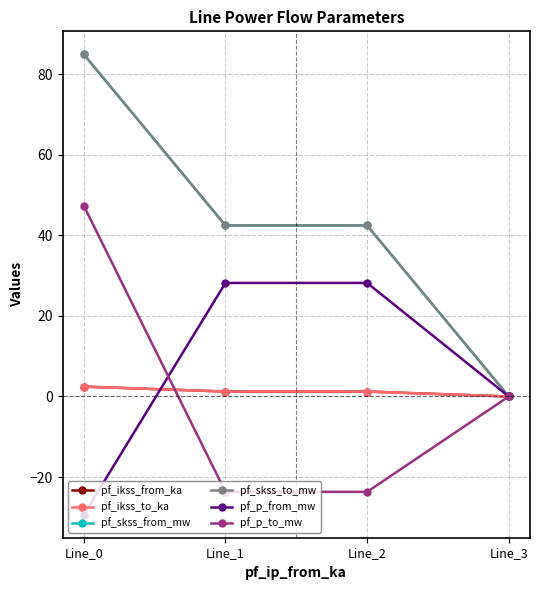

At Line_0, list the series in order from smallest to largest.

pf_p_from_mw, pf_ikss_from_ka, pf_ikss_to_ka, pf_p_to_mw, pf_skss_from_mw, pf_skss_to_mw